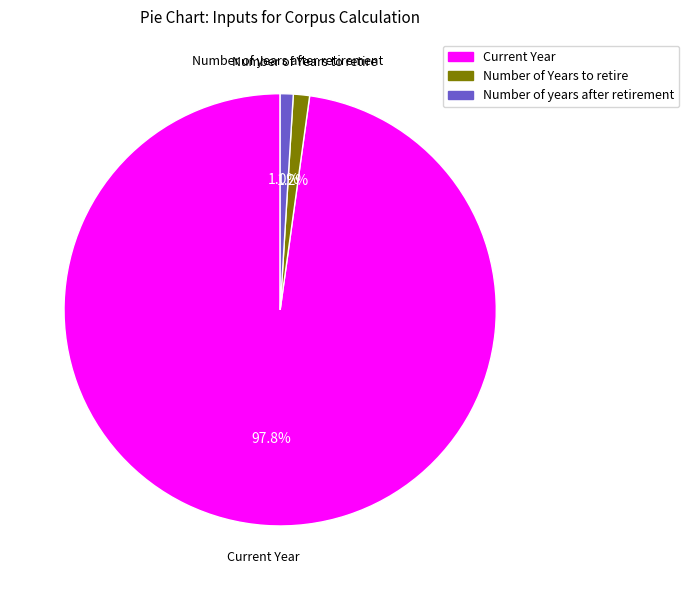

What is the total percentage of Current Year and Number of years after retirement?

98.8%